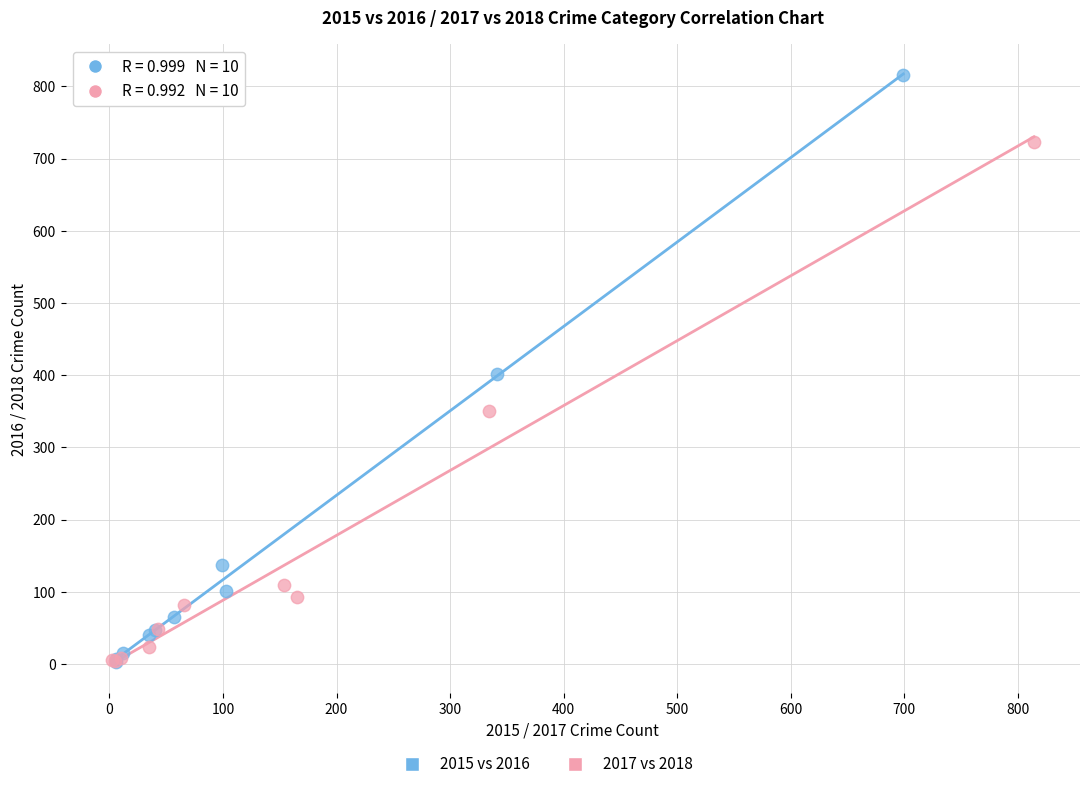

Which series has the largest Y range (max minus min)?

2015 vs 2016